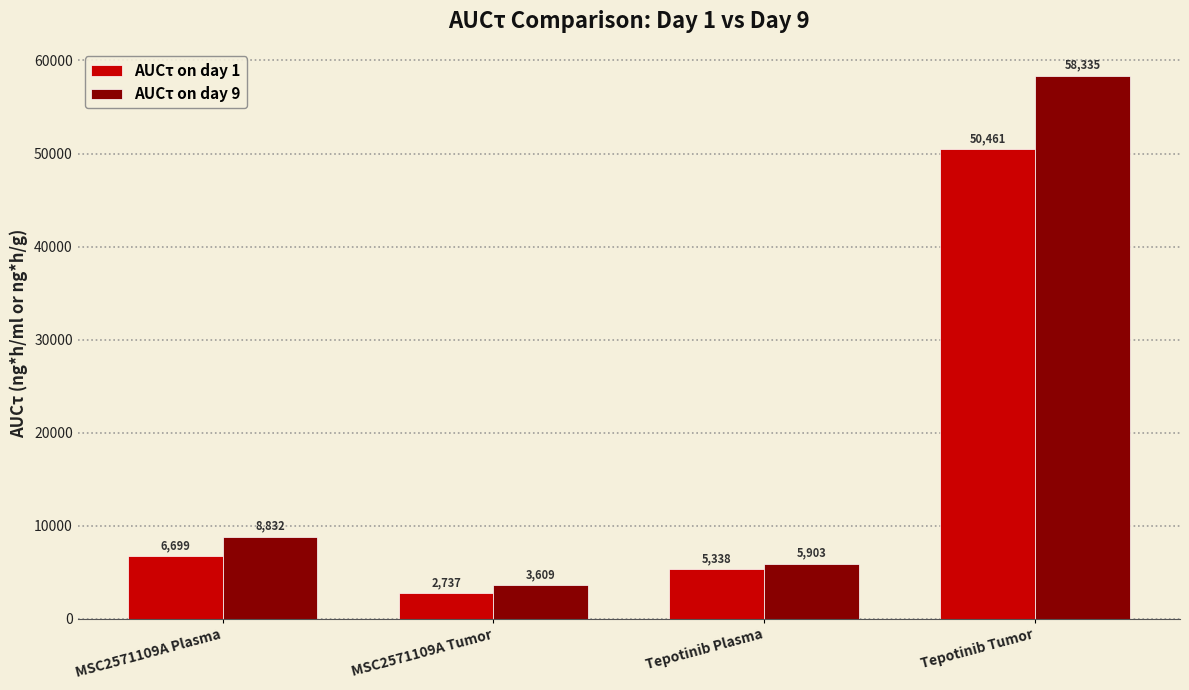

At which category is the sum across all series the highest?

Tepotinib Tumor